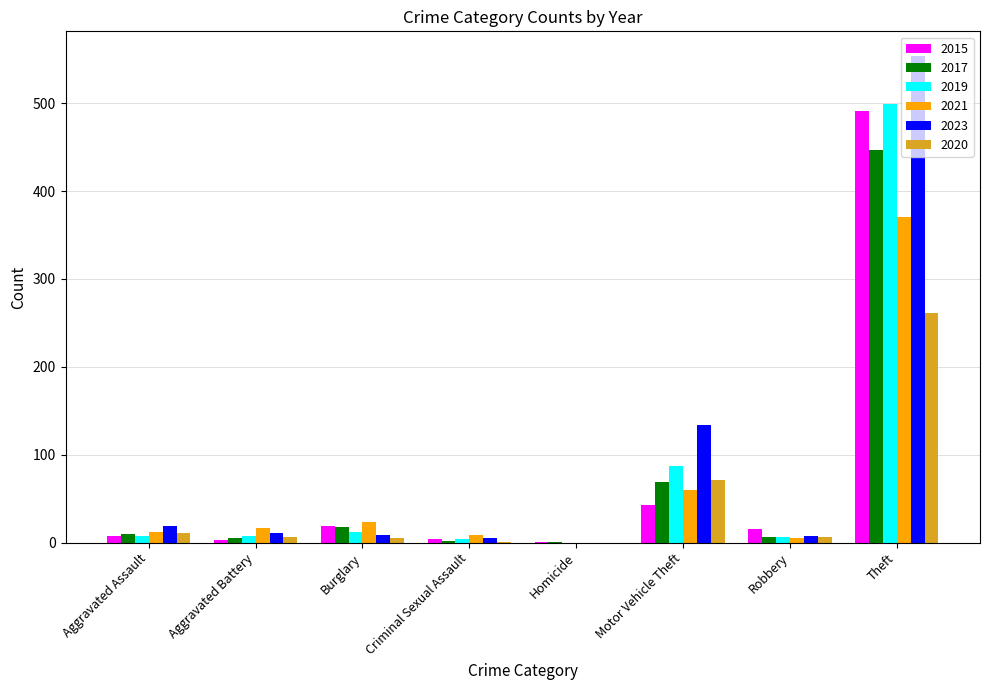

What is the total value across all series at Robbery?

45